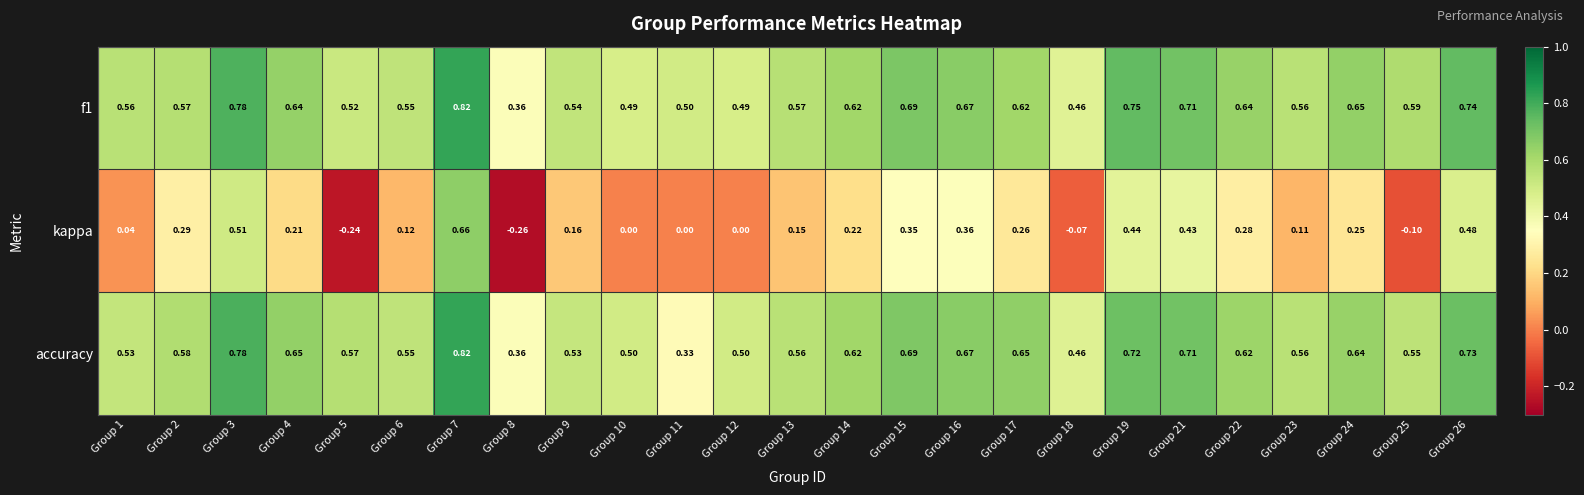

Which series has the widest spread of values?

kappa